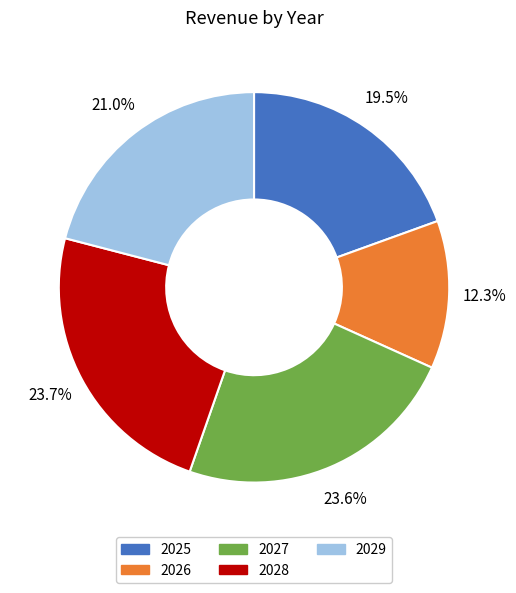

To the nearest percent, what is the difference between the largest and smallest slice percentages?

11%